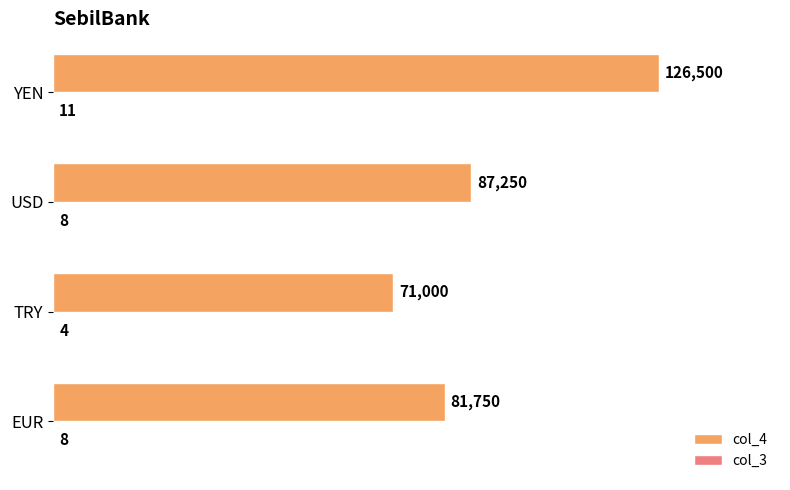

Which category has the highest value in the col_4 series?

YEN